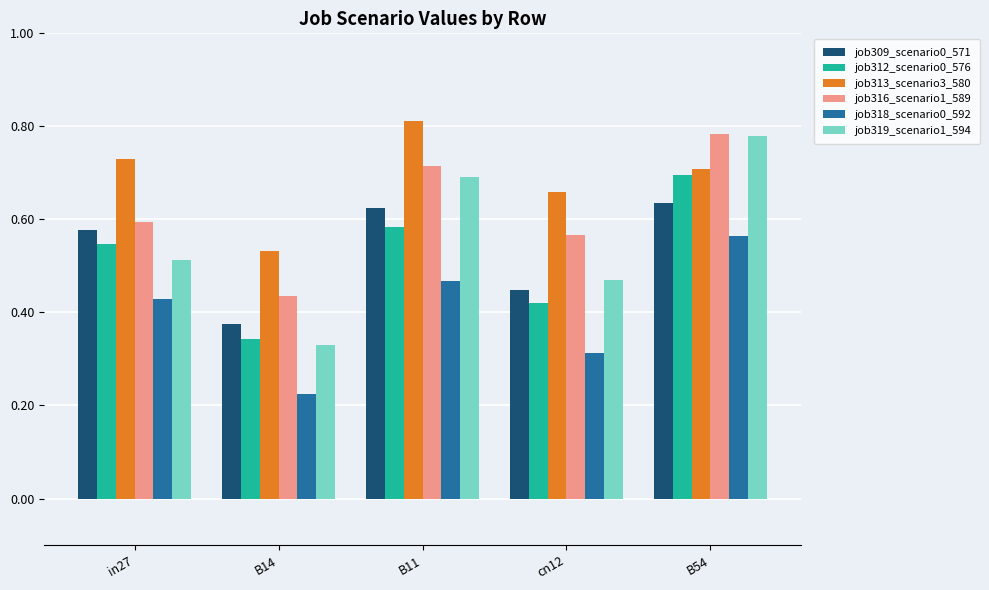

Count the job318_scenario0_592 values in the range 0 to 1.

5